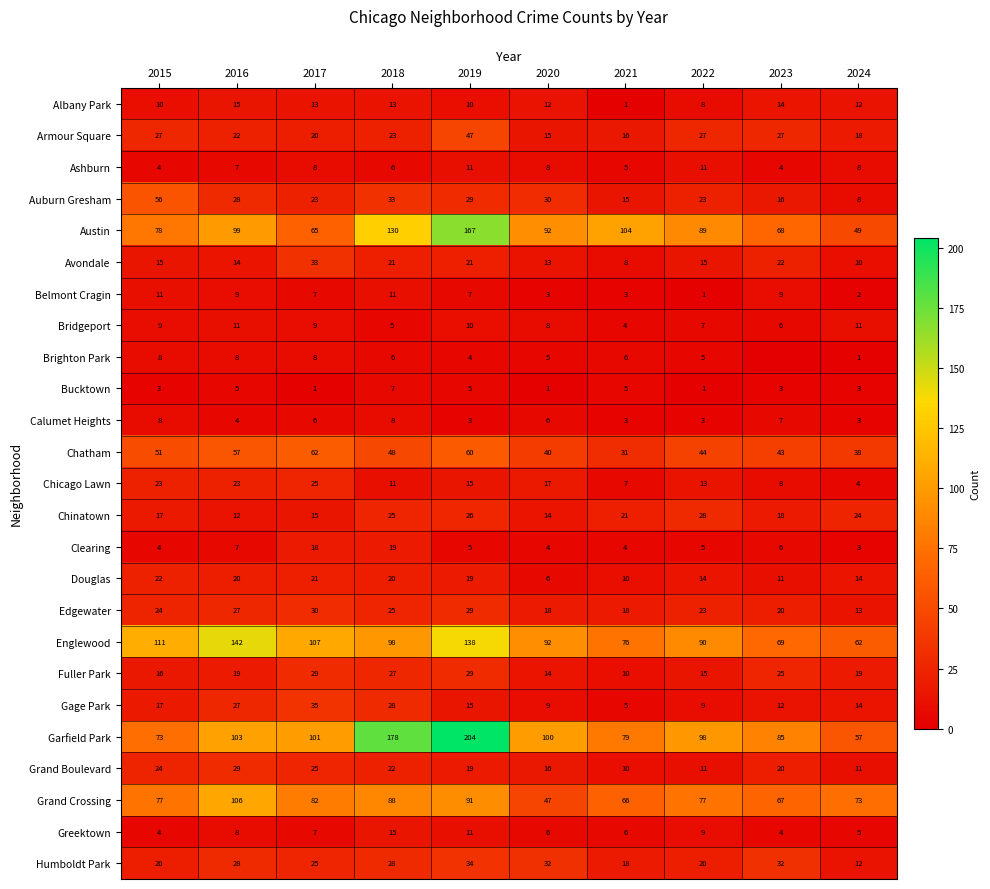

What is the average value of the Douglas series?

16